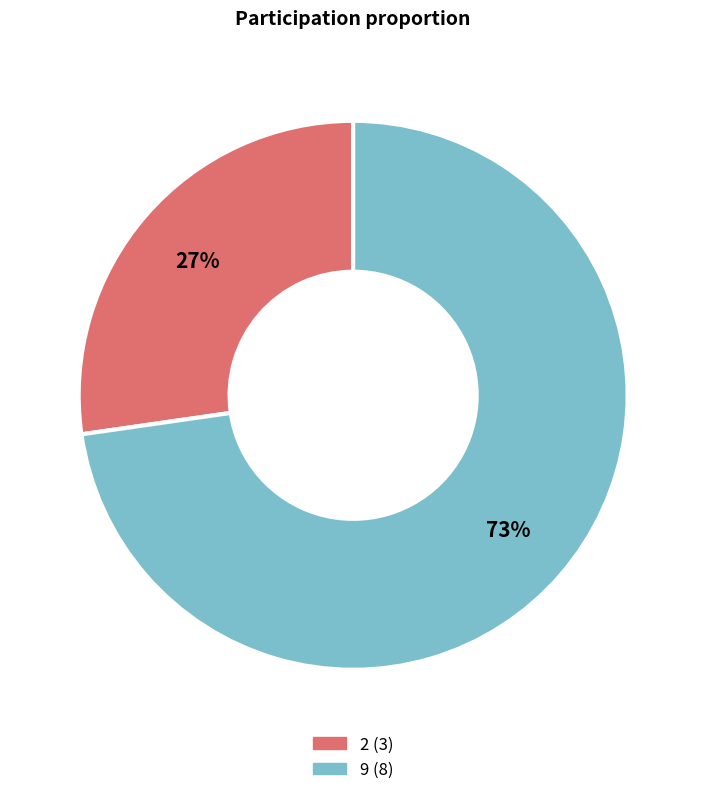

Which category has the smallest portion of the pie?

2